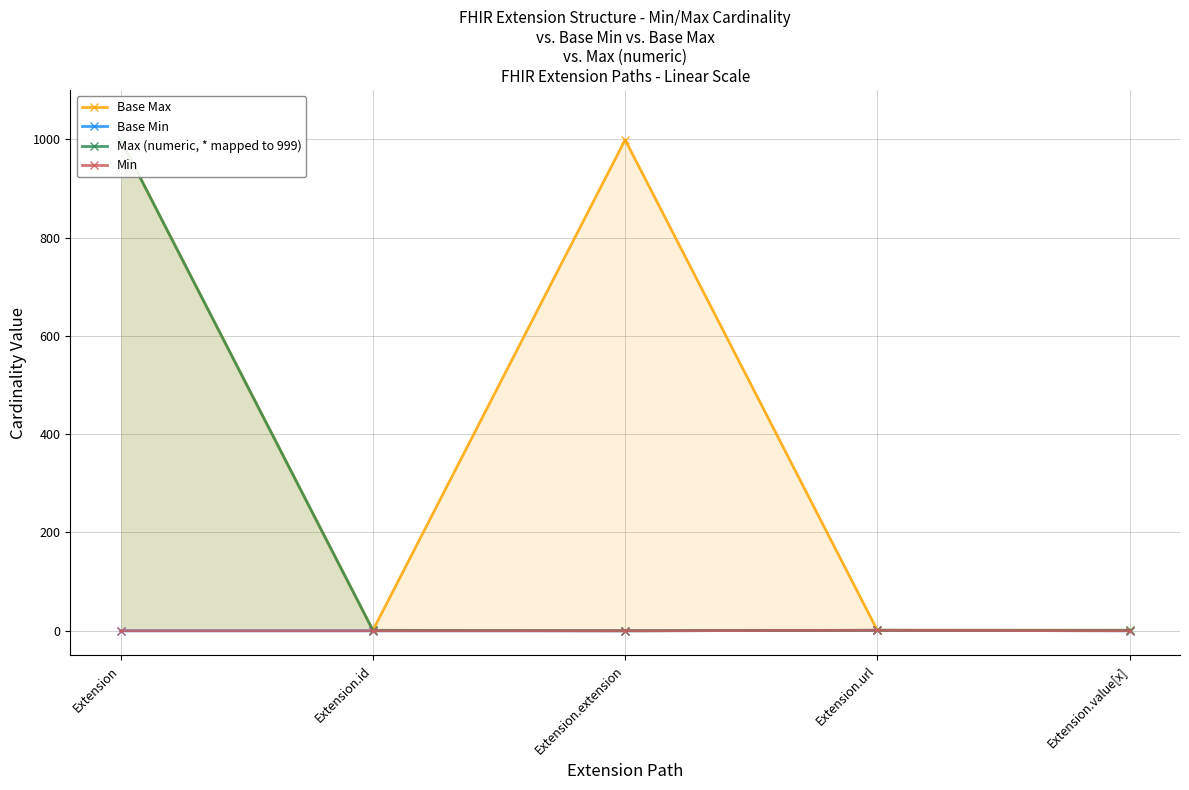

True or false: Base Max has more than 2 interior local peaks.

False